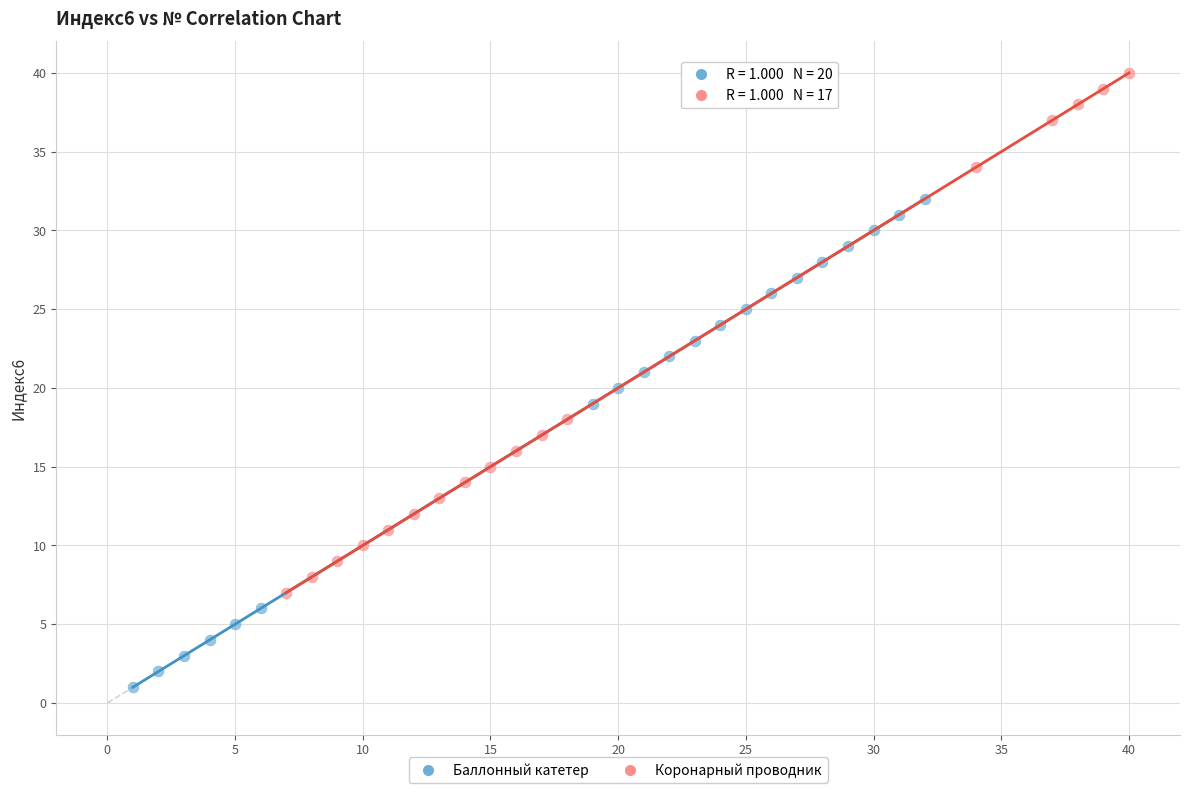

Which series reaches the maximum Y coordinate?

Коронарный проводник